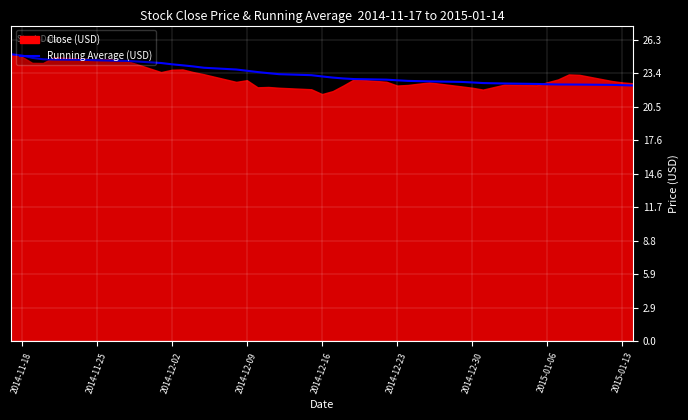

Is it true that Running Average (USD) equals 22.5 at 2015-01-06?

True